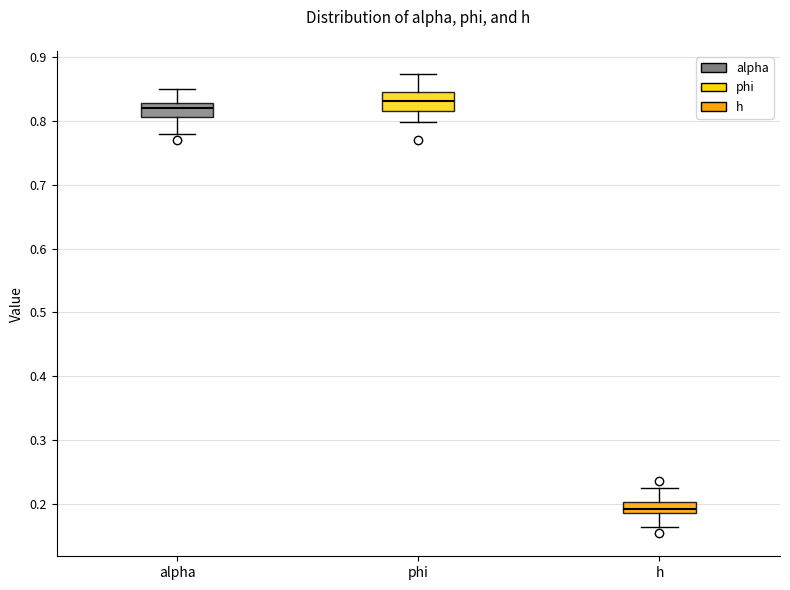

Reading left to right, read every box against the y-axis: the position of its median line, the range the box covers, and the ends of its whiskers. The values are not printed on the chart, so give them approximately, as read against the axis.

alpha: median 0.82, box 0.81 to 0.83, whiskers 0.78 to 0.85
phi: median 0.83, box 0.82 to 0.85, whiskers 0.80 to 0.87
h: median 0.19 (inside the box), box 0.19 to 0.20, whiskers 0.16 to 0.22